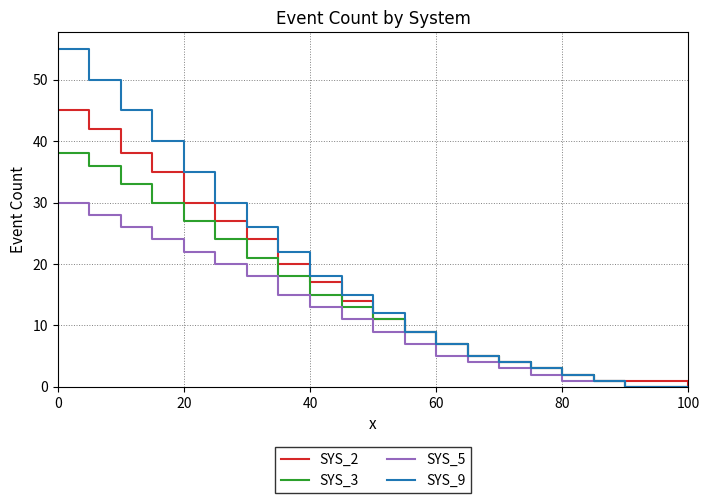

Which series has the widest spread of values?

SYS_9